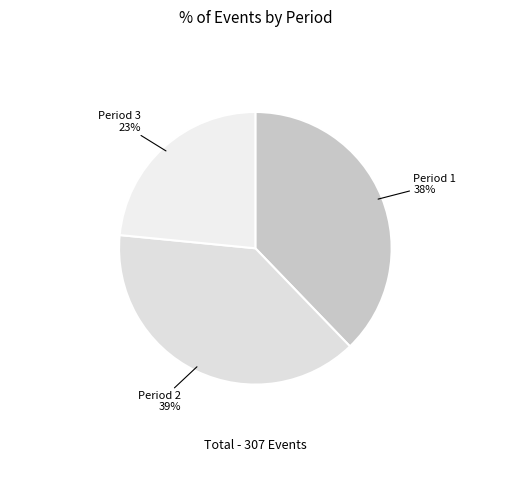

Between Period 2 and Period 1, which is larger?

Period 2